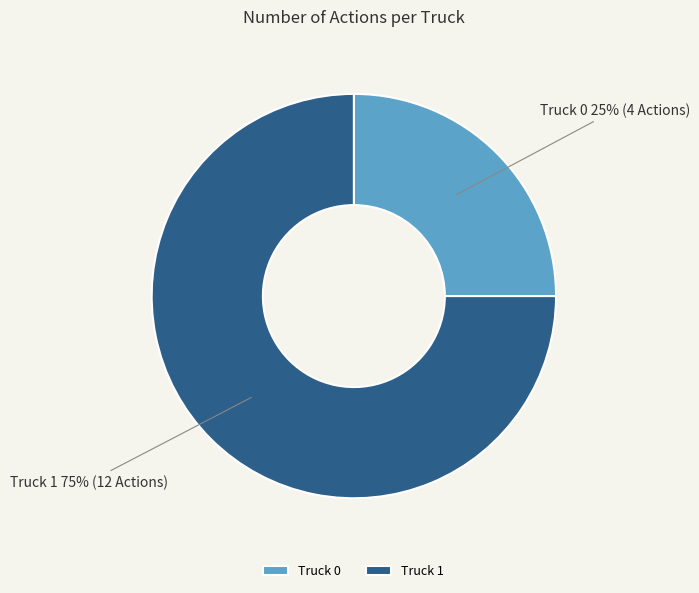

Is there any slice that represents more than half of the pie?

Yes